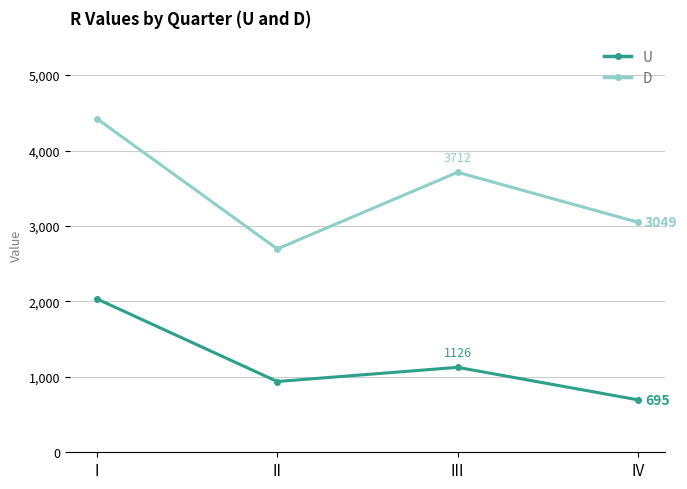

What is the highest value of the U series?

2034